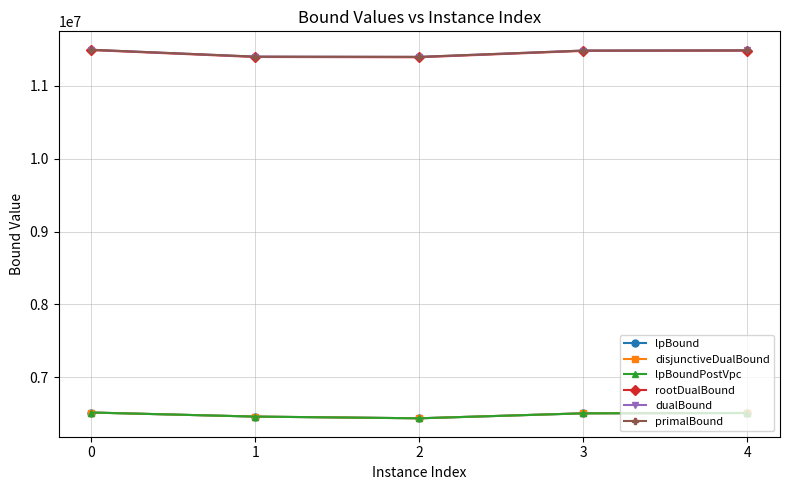

Is this an area chart (filled region under the line)?

No